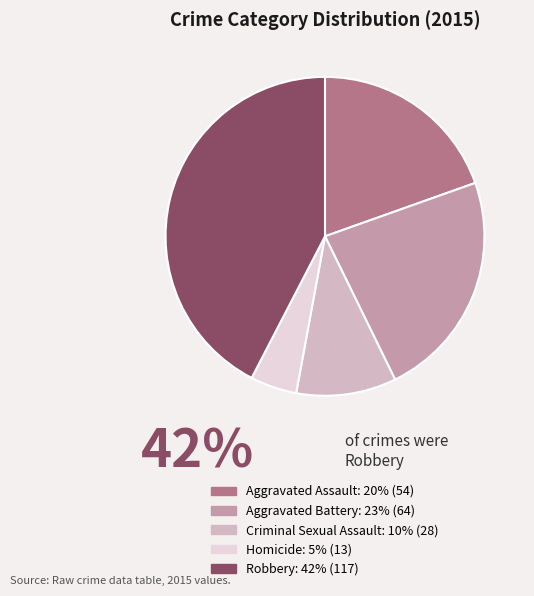

Does Aggravated Assault account for over 50% of the chart?

No